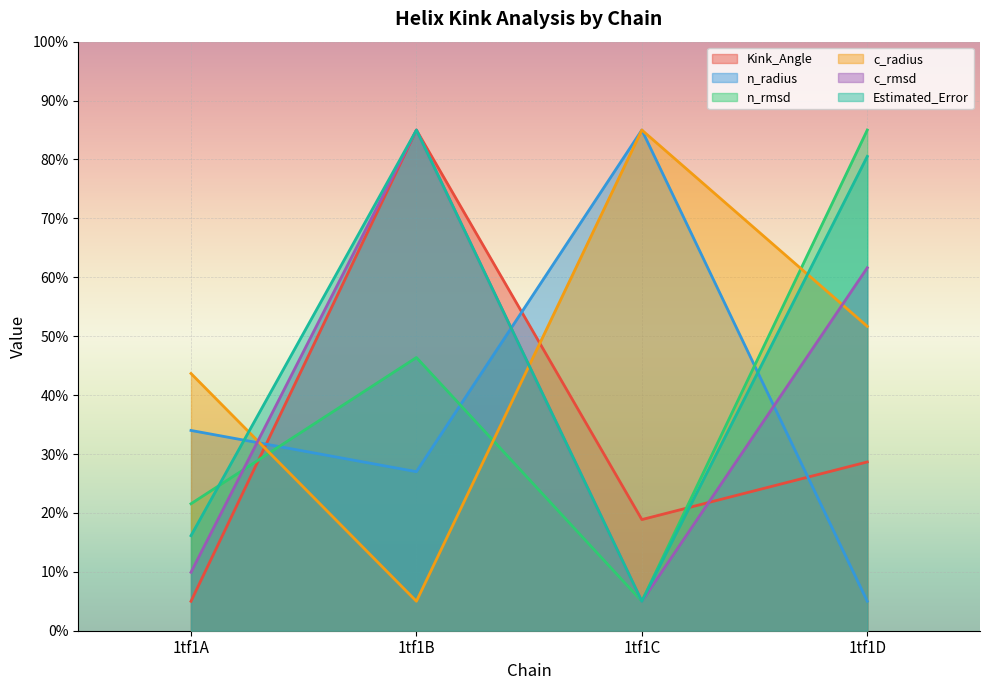

What is the difference between the maximum and minimum values in the Estimated_Error series?

80.0